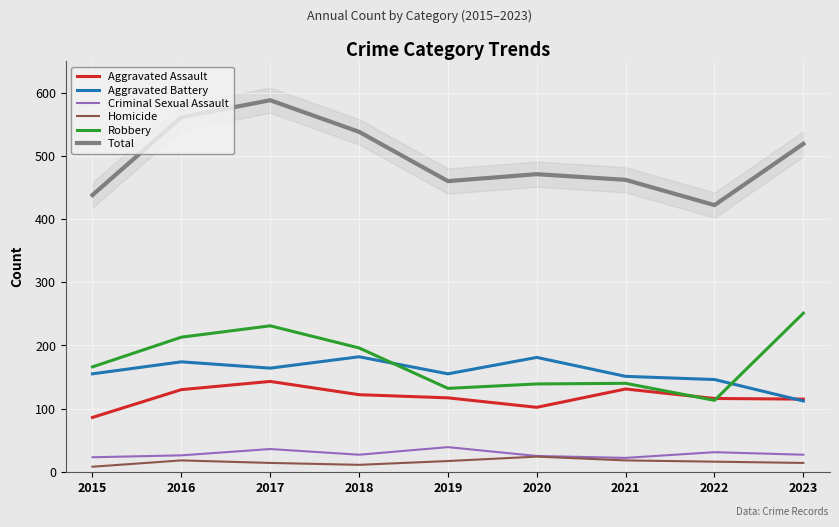

List the series in order of their peak value, highest first.

Total, Robbery, Aggravated Battery, Aggravated Assault, Criminal Sexual Assault, Homicide